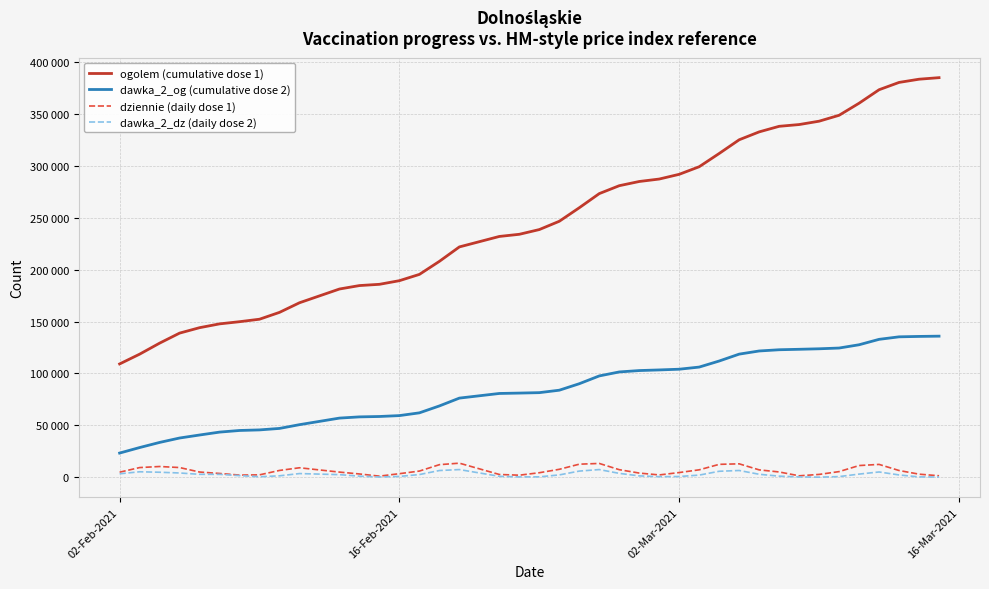

True or false: dziennie (daily dose 1) and dawka_2_og (cumulative dose 2) intersect in this chart.

False